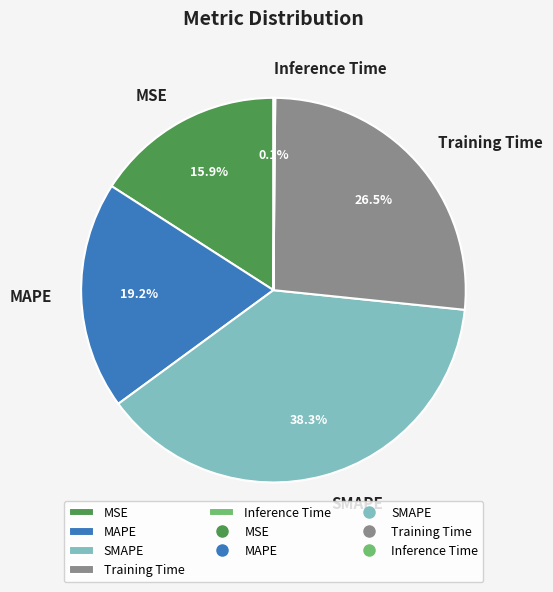

Between MSE and SMAPE, which is larger?

SMAPE